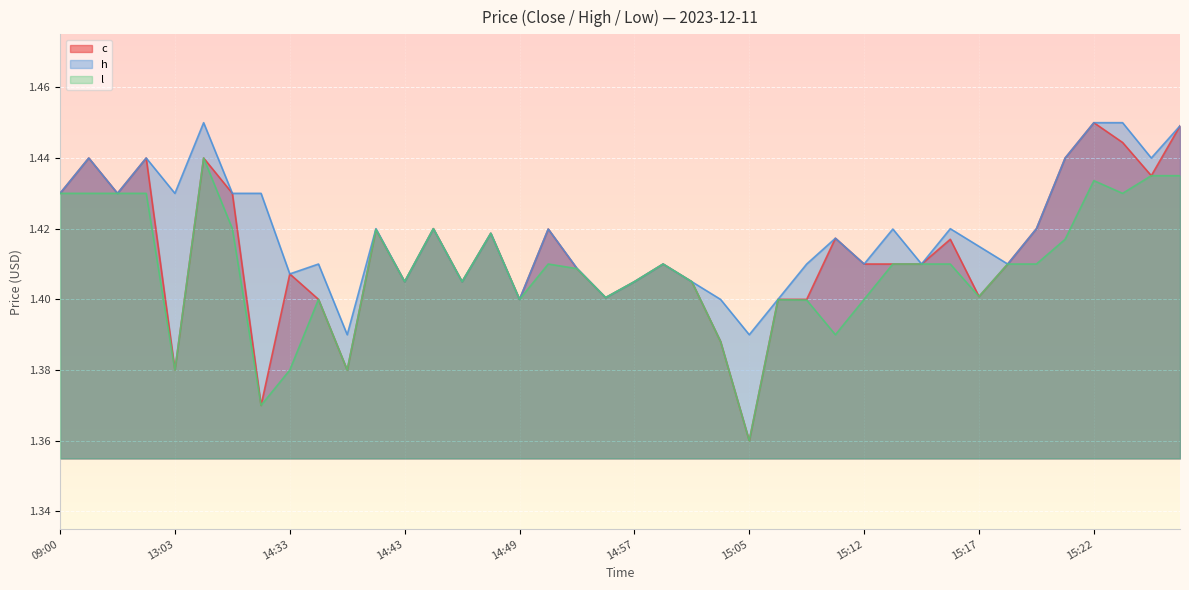

What position from the right is 15:03?

18